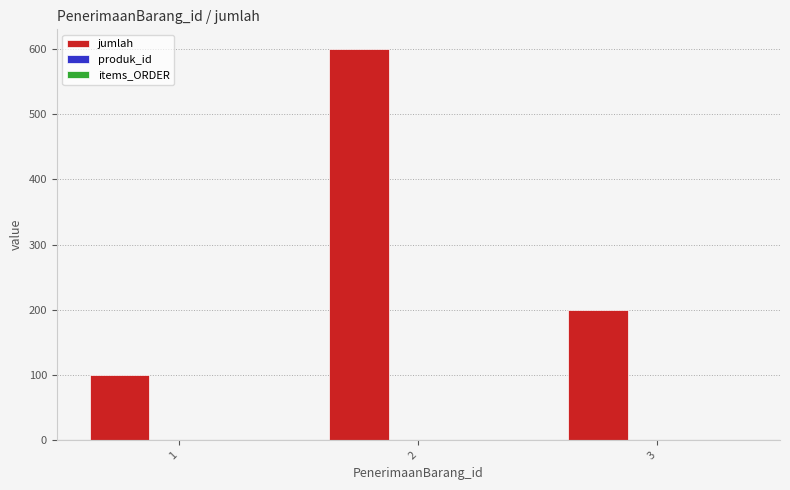

What is the sum of all jumlah values?

900